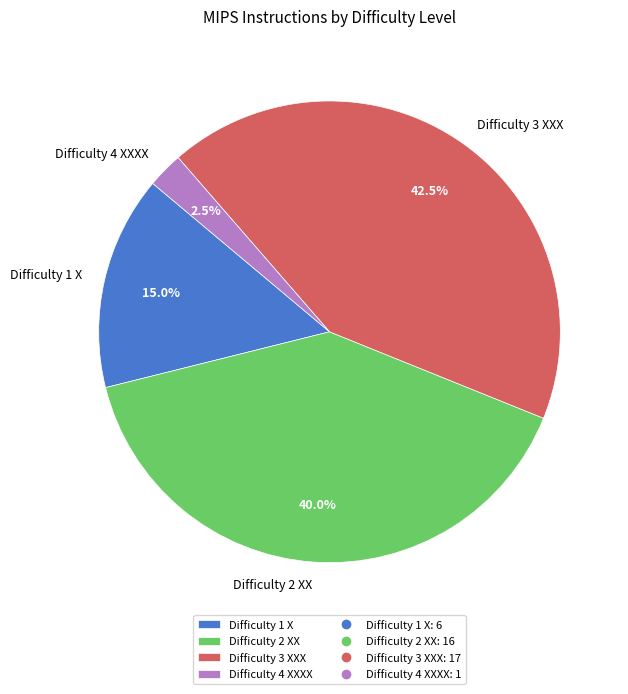

Does any single category account for the majority?

No